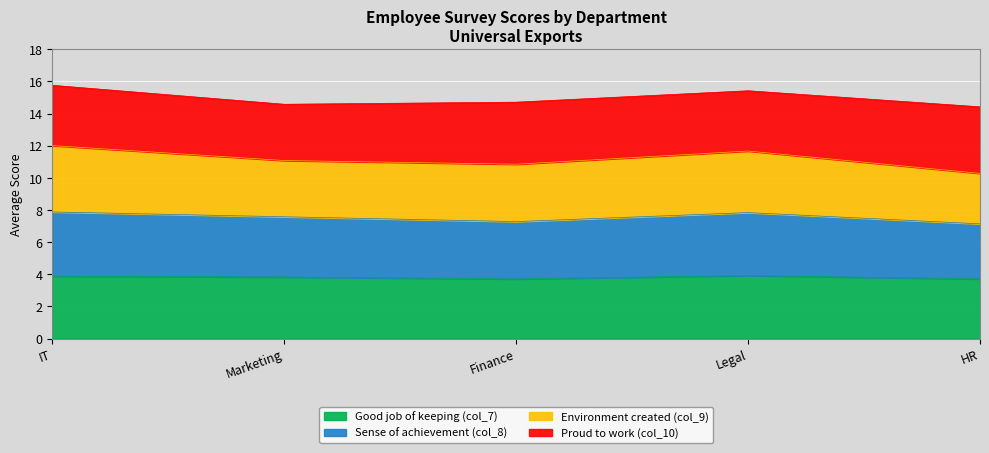

True or false: Good job of keeping (col_7) and Sense of achievement (col_8) intersect in this chart.

False